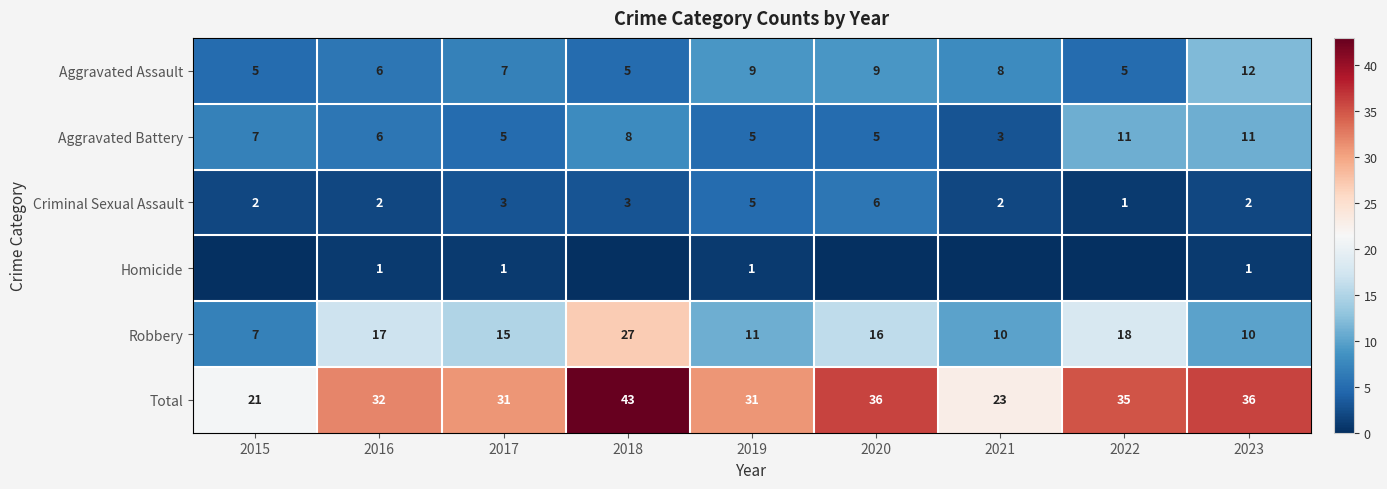

At which label is Total closest to 32?

2016